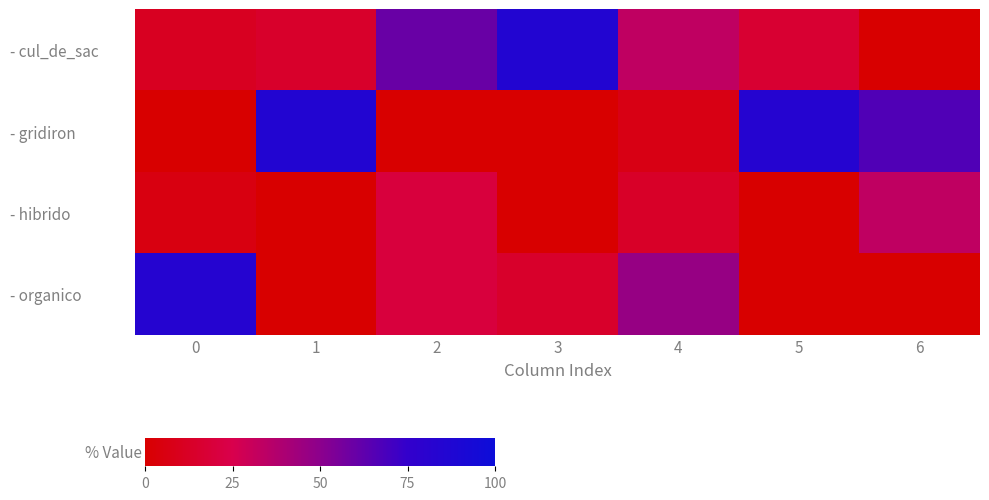

At 1, list the series in order from smallest to largest.

- hibrido, - organico, - cul_de_sac, - gridiron